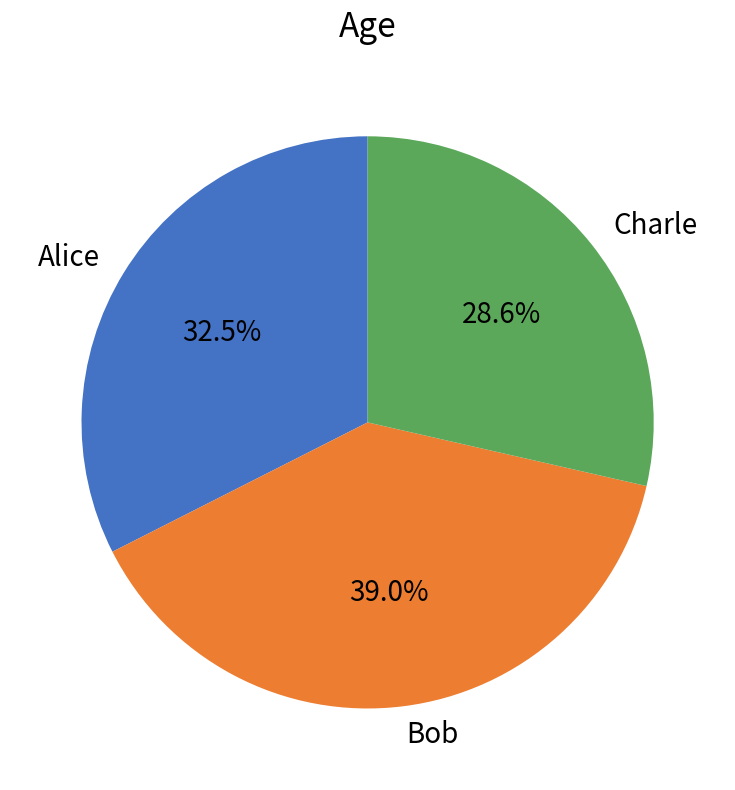

What portion of the pie excludes Bob?

61.0%